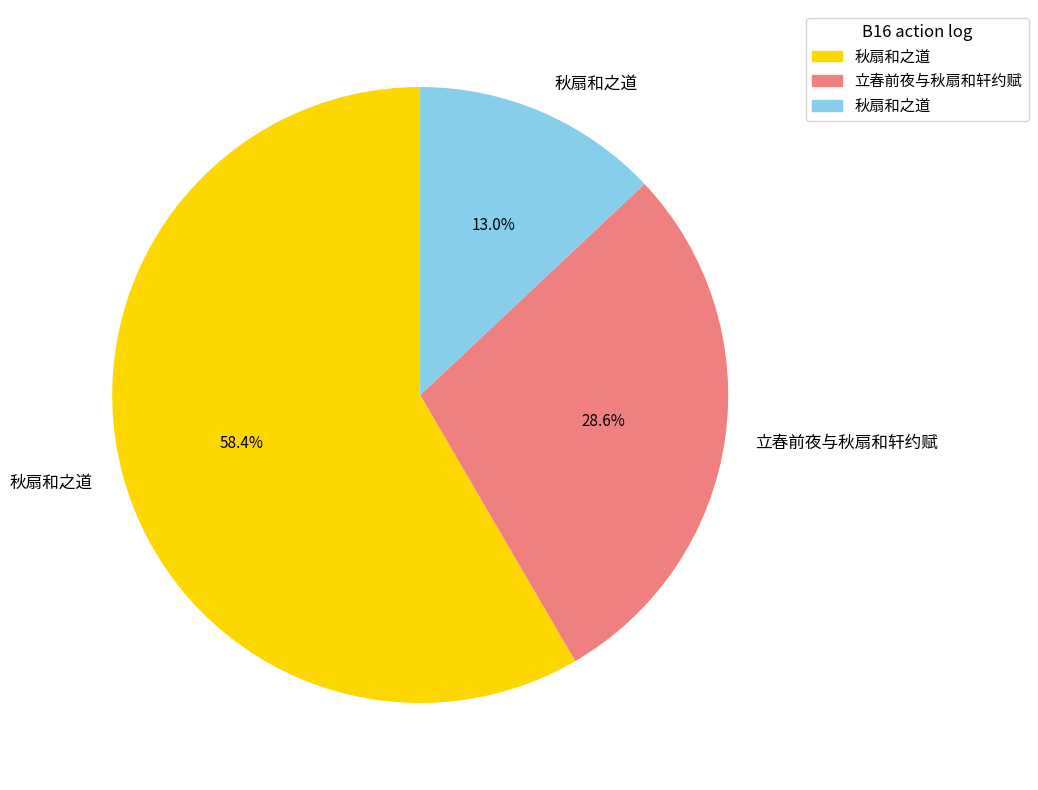

Is there any slice that represents more than half of the pie?

Yes